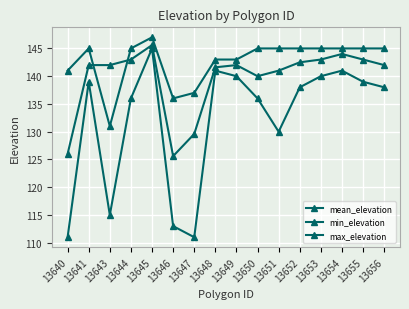

How many distinct data groups are displayed?

3